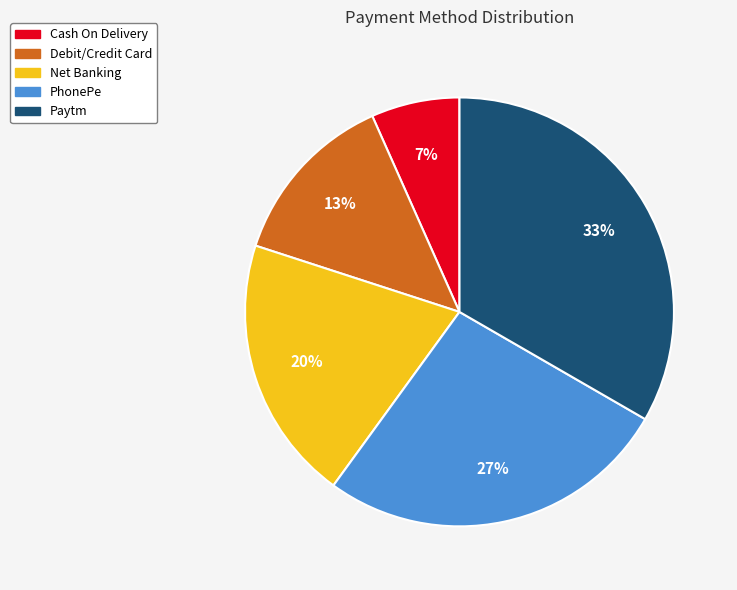

Which category has the smallest portion of the pie?

Cash On Delivery